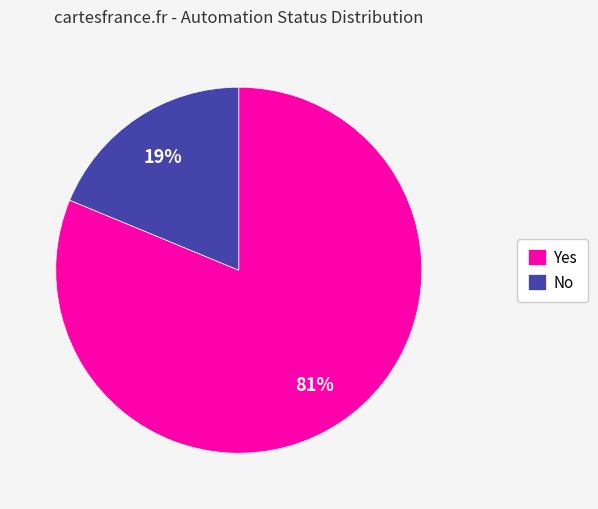

Which has a higher value, No or Yes?

Yes